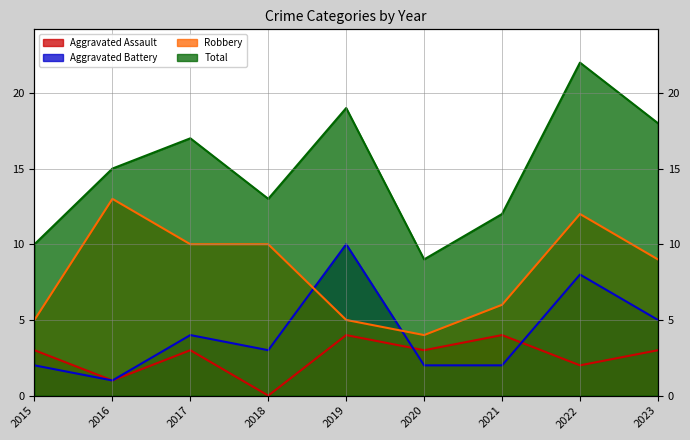

Rank the categories by Aggravated Battery value from highest to lowest.

2019, 2022, 2023, 2017, 2018, 2015, 2020, 2021, 2016